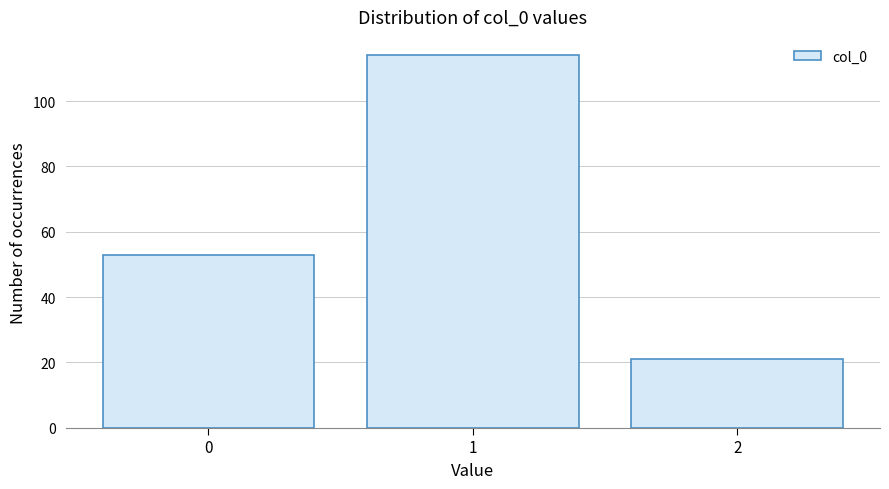

Reading right to left, transcribe all the data shown in this chart.

21	114	53